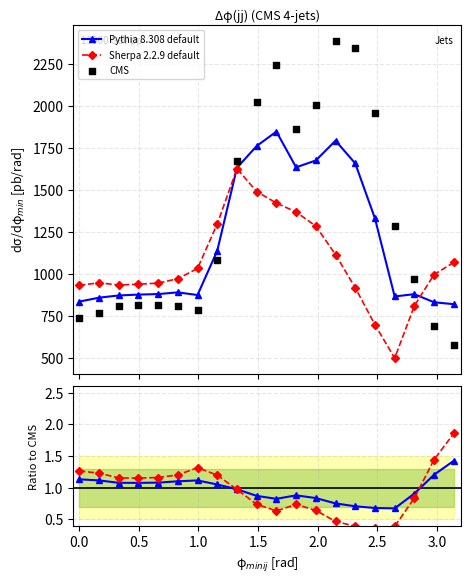

What are all the series names shown in the legend?

Pythia 8.308 default, Sherpa 2.2.9 default, CMS